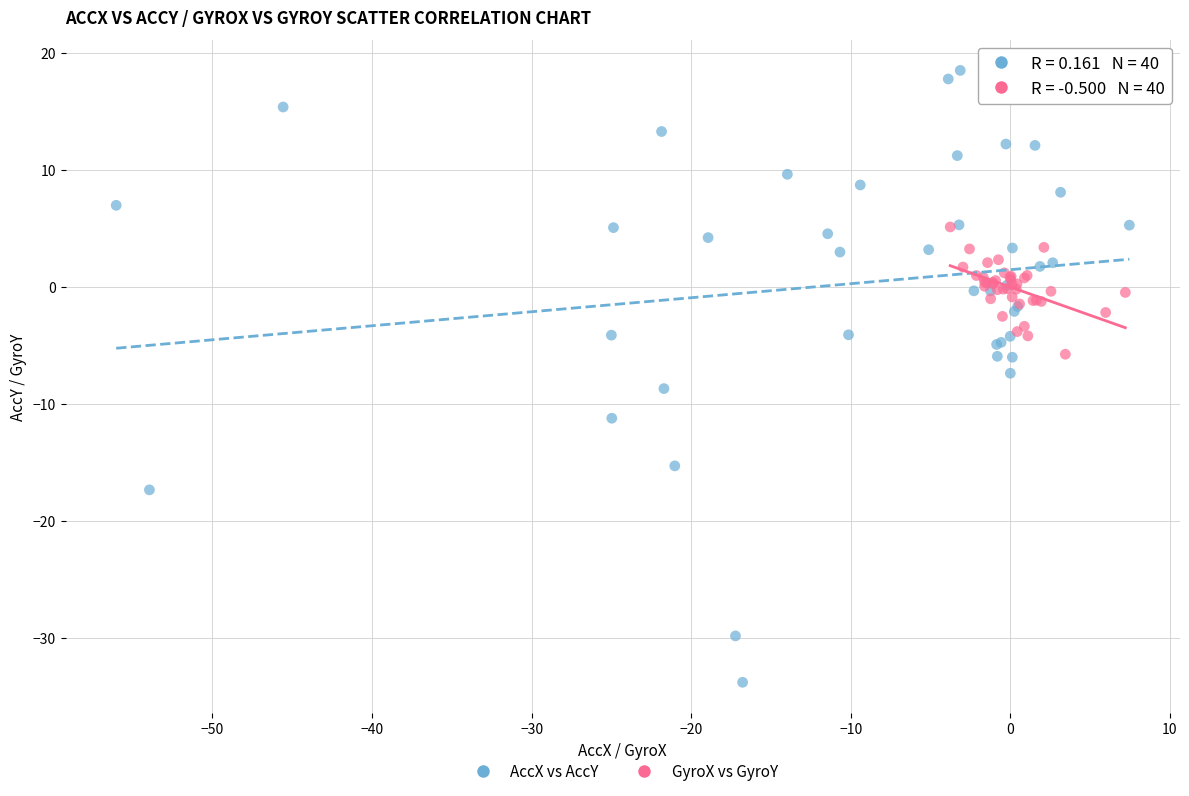

Which series contains the highest Y value?

AccX vs AccY